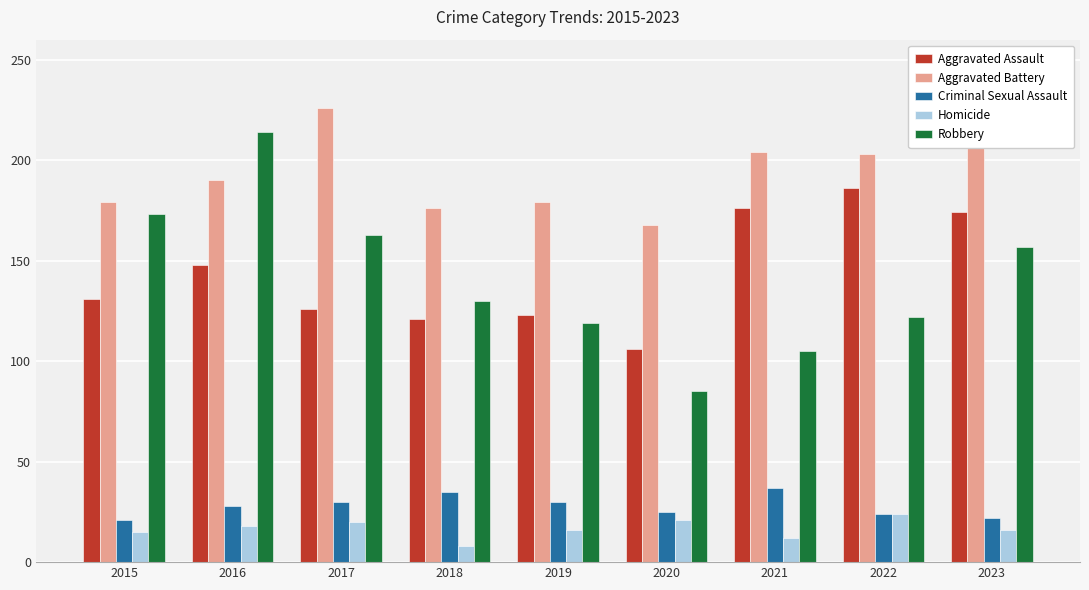

List the series in order of their peak value, highest first.

Aggravated Battery, Robbery, Aggravated Assault, Criminal Sexual Assault, Homicide